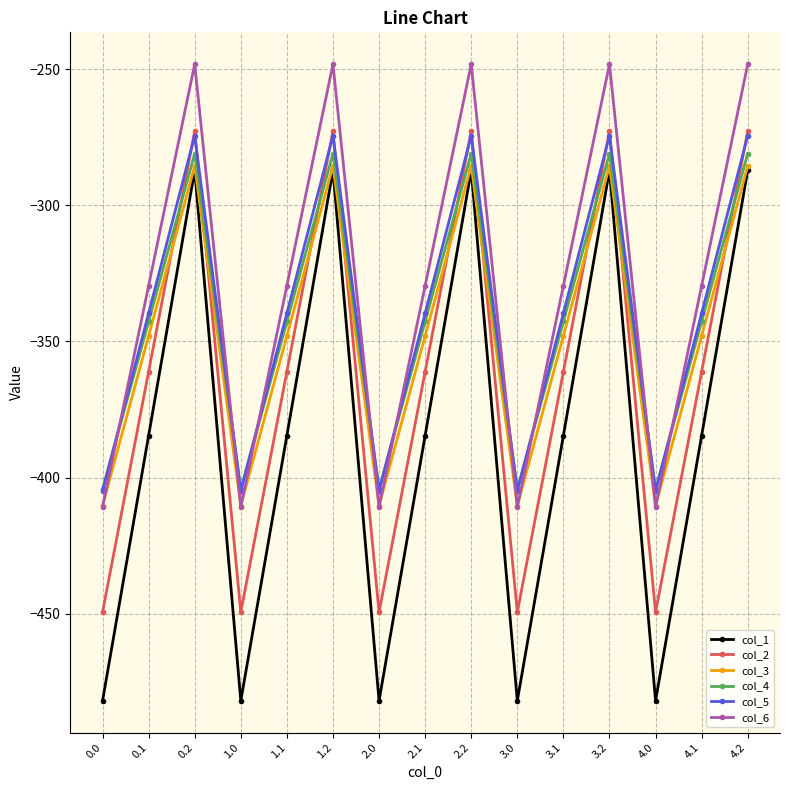

What is the difference between the col_4 values at 2.0 and 1.2?

123.4